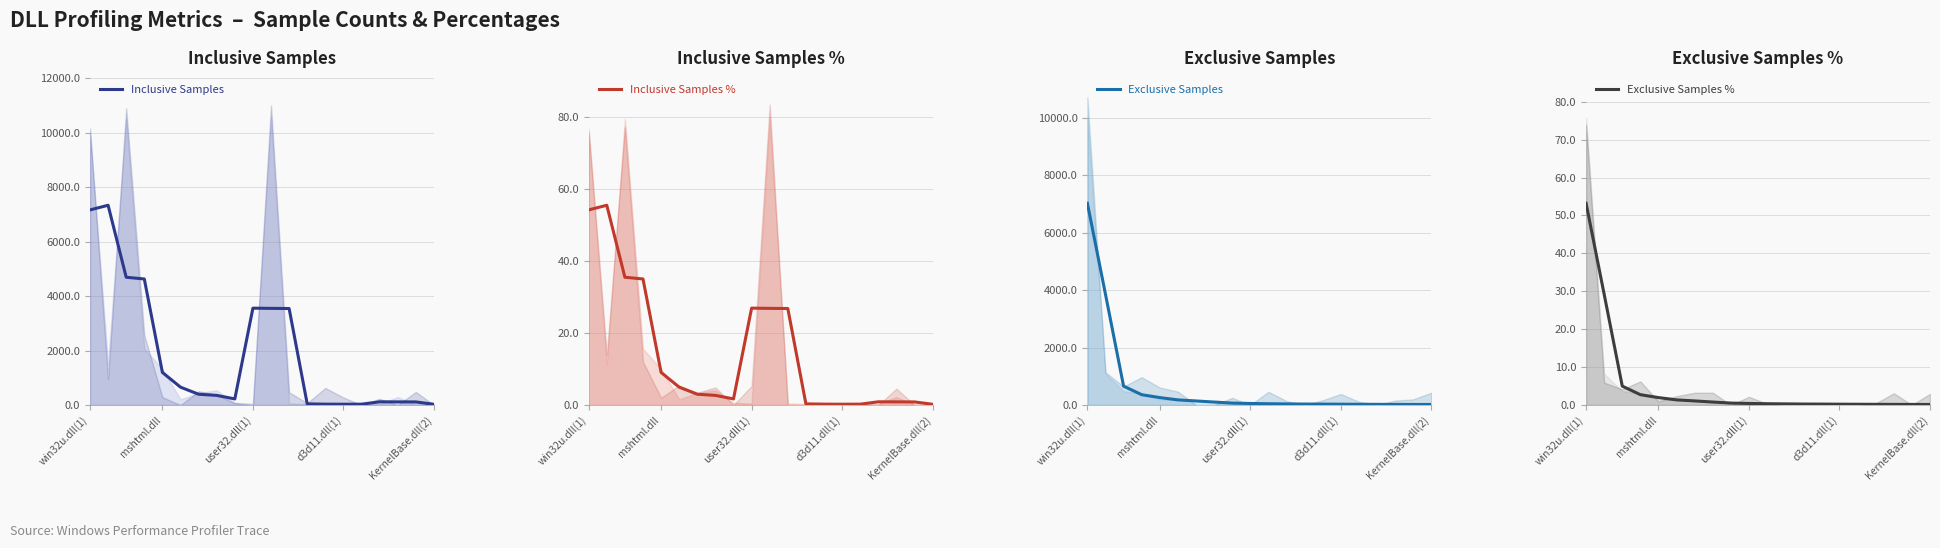

Is it true that Exclusive Samples equals 11.6 at 16?

False